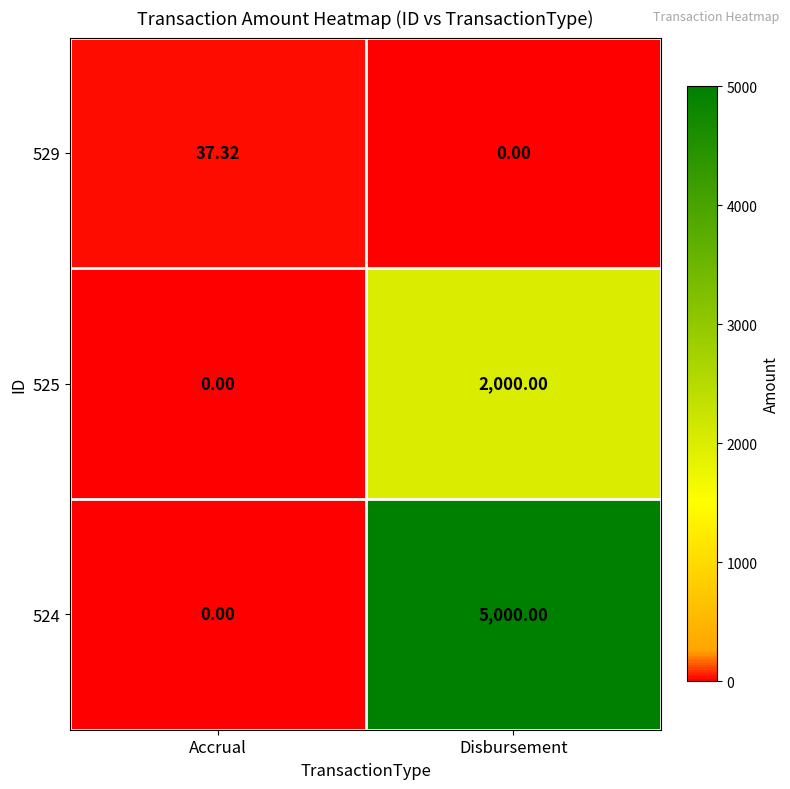

Which category has the lowest value in the 525 series?

Accrual